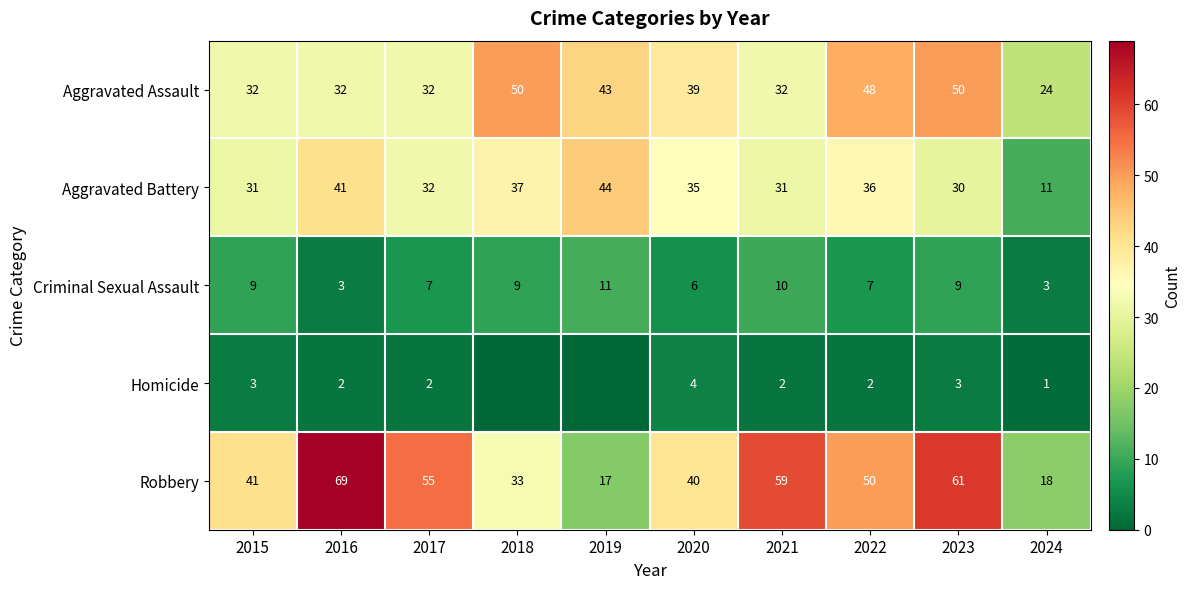

At which label does Robbery reach its minimum?

2019